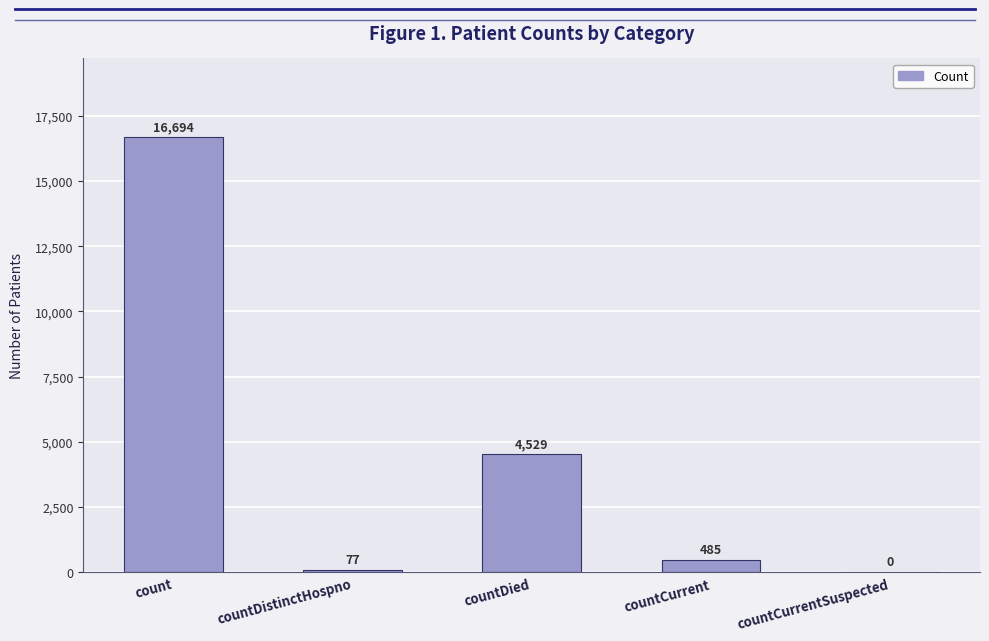

Where is the data nearest to the value 8347?

countDied